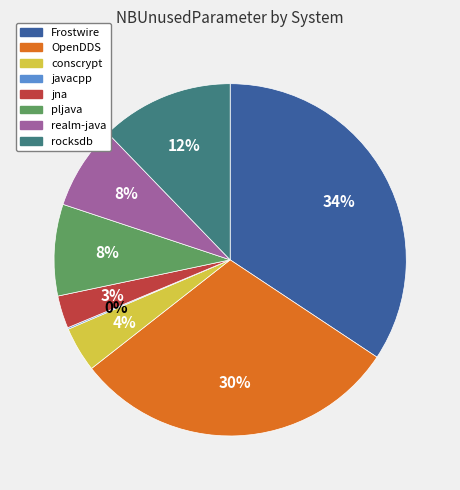

To the nearest percent, what portion does Frostwire represent?

34%